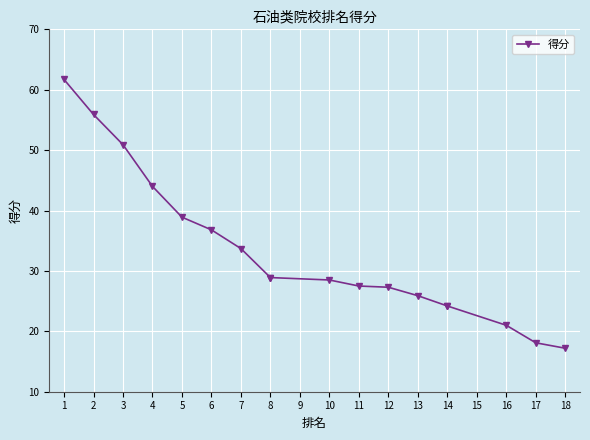

What is the value of the 13th point from the left?

25.9